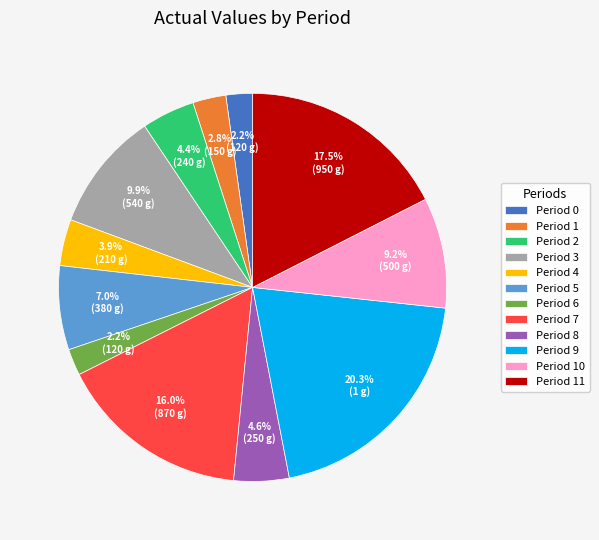

To the nearest percent, what is the average slice percentage?

8%